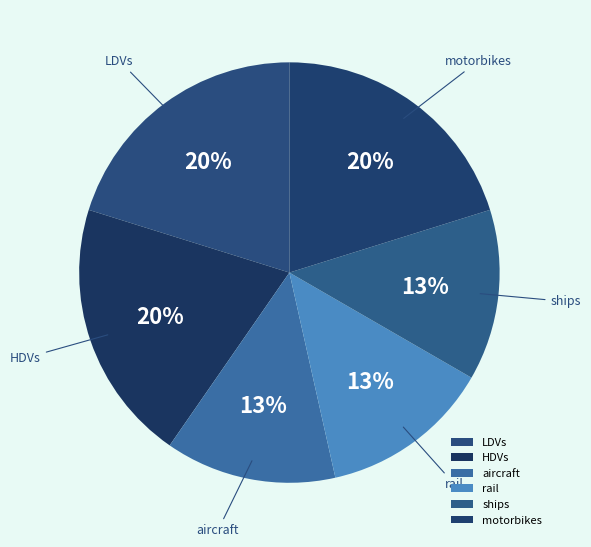

How many segments does this pie chart have?

6